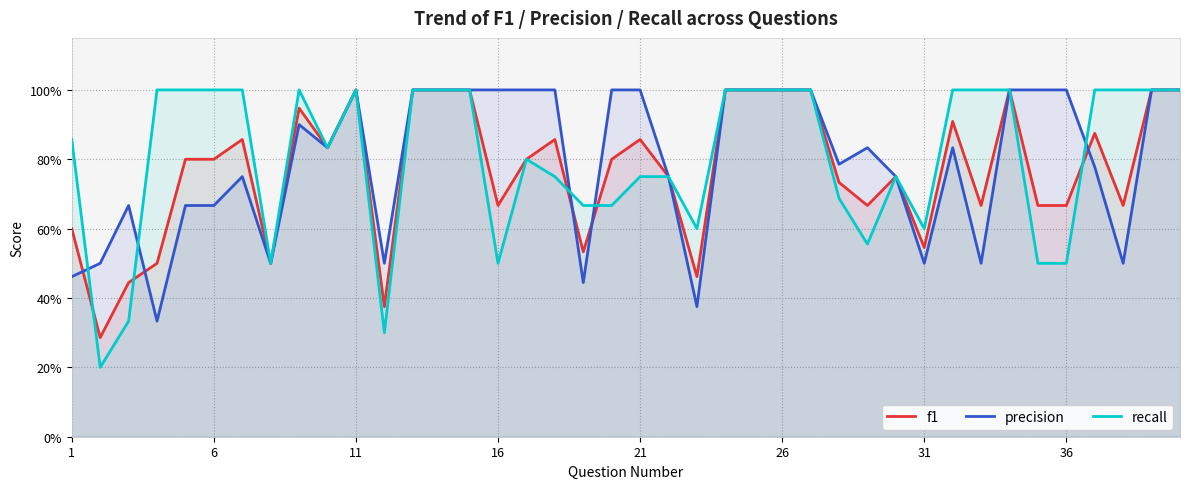

What are all the series names shown in the legend?

f1, precision, recall